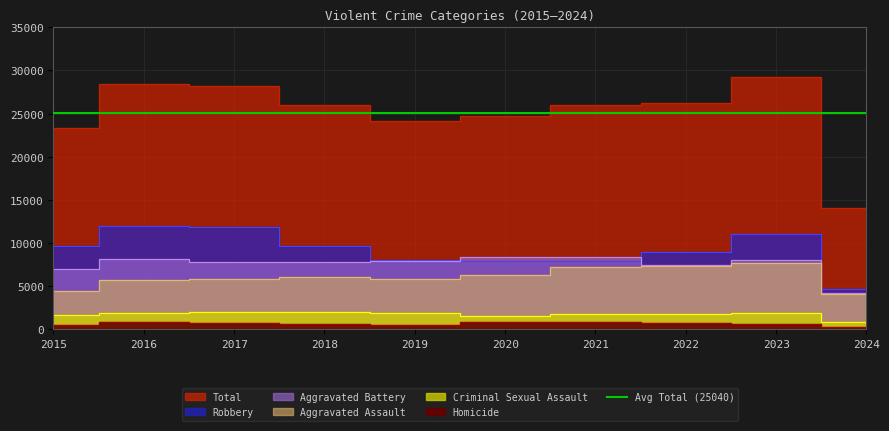

Reading left to right, extract all data points from this chart.

Aggravated Assault: 2015=4480	2016=5713	2017=5793	2018=6001	2019=5841	2020=6264	2021=7242	2022=7280	2023=7710	2024=4072
Aggravated Battery: 2015=7019	2016=8086	2017=7845	2018=7735	2019=7858	2020=8320	2021=8347	2022=7489	2023=8078	2024=4186
Criminal Sexual Assault: 2015=1701	2016=1849	2017=1976	2018=2032	2019=1909	2020=1485	2021=1736	2022=1795	2023=1821	2024=840
Homicide: 2015=496	2016=786	2017=672	2018=588	2019=499	2020=787	2021=804	2022=724	2023=625	2024=297
Robbery: 2015=9638	2016=11960	2017=11880	2018=9681	2019=7995	2020=7855	2021=7920	2022=8962	2023=11056	2024=4681
Total: 2015=23334	2016=28394	2017=28166	2018=26037	2019=24102	2020=24711	2021=26049	2022=26250	2023=29290	2024=14076